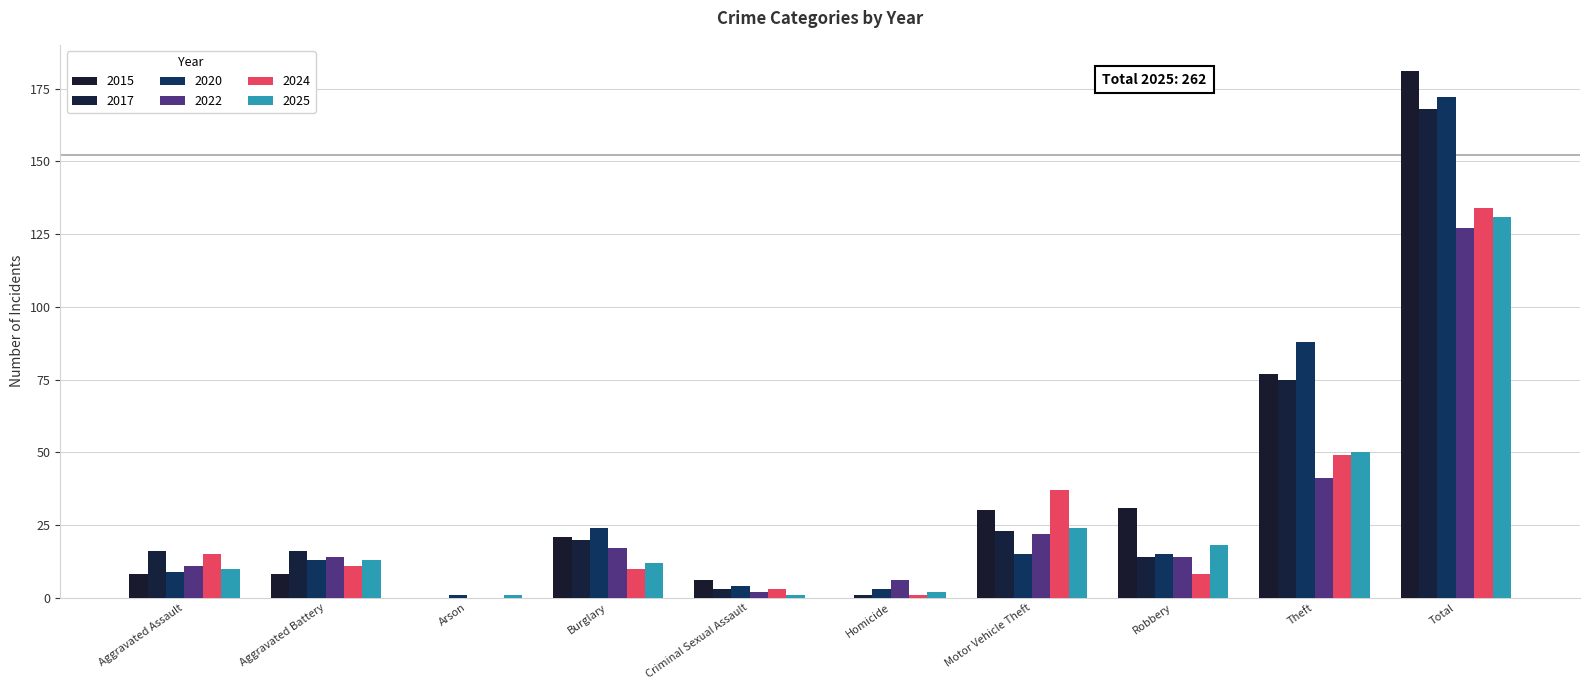

Is it true that 2024 equals 37 at Motor Vehicle Theft?

True